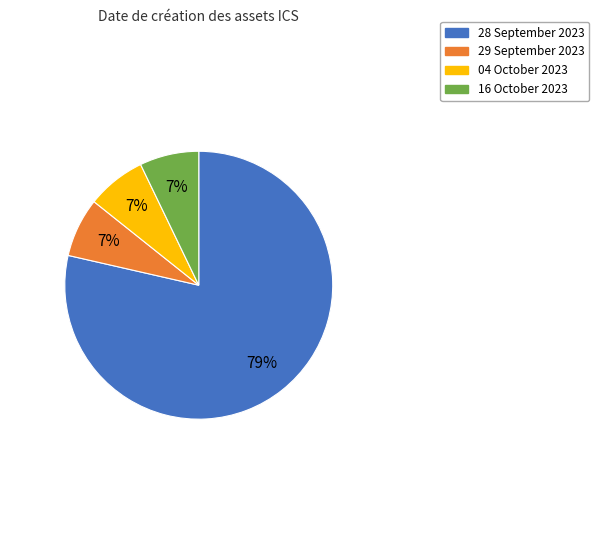

To the nearest percent, what is the combined percentage of 28 September 2023 and 16 October 2023?

86%